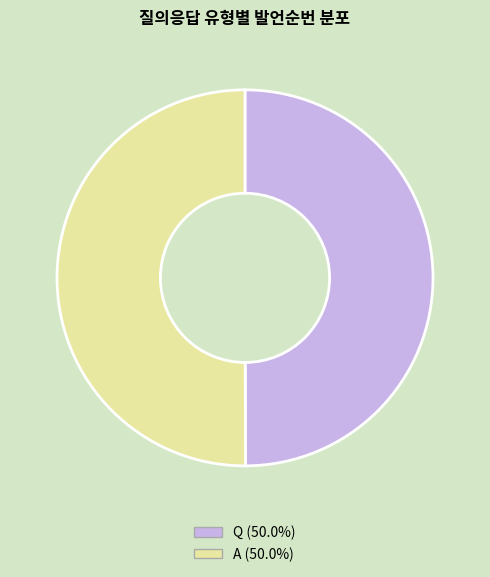

Combined, do A (50.0%) and Q (50.0%) account for over 50%?

Yes